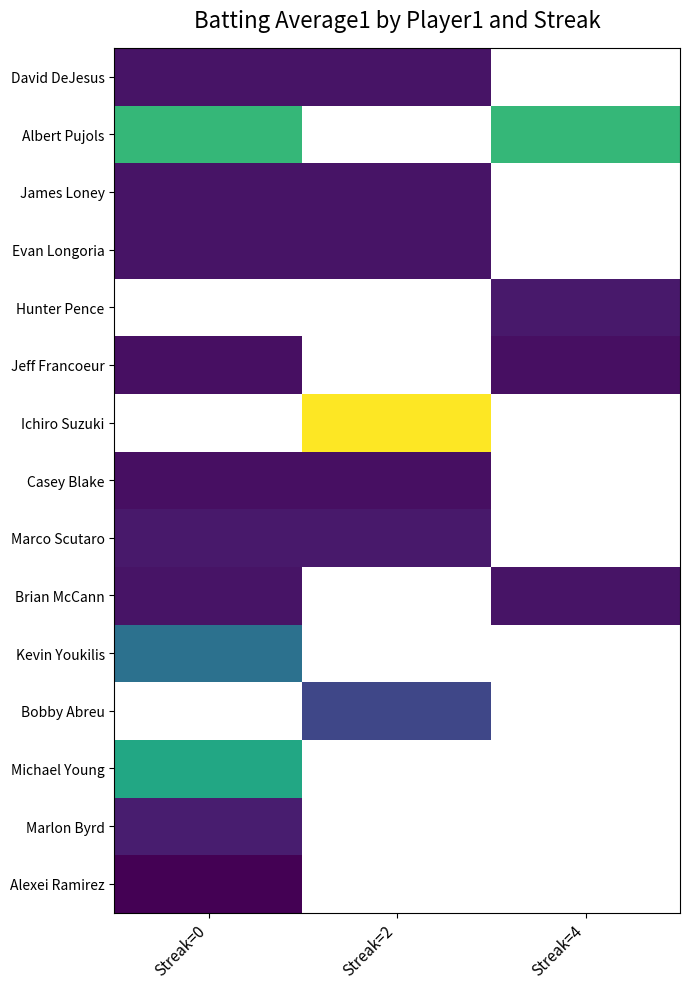

Is the value of Hunter Pence at Streak=2 greater than the value of Jeff Francoeur at Streak=0?

No